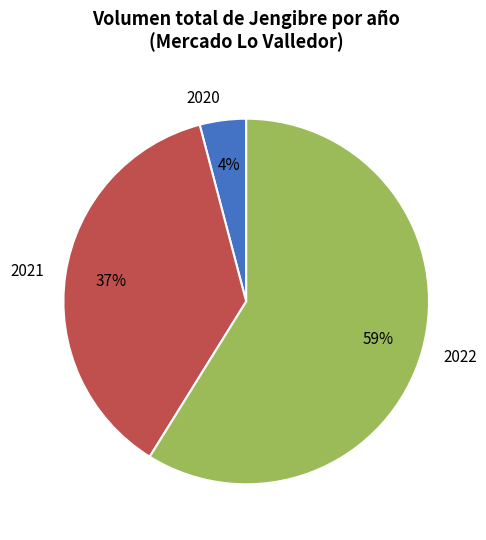

Which slice is the smallest?

2020